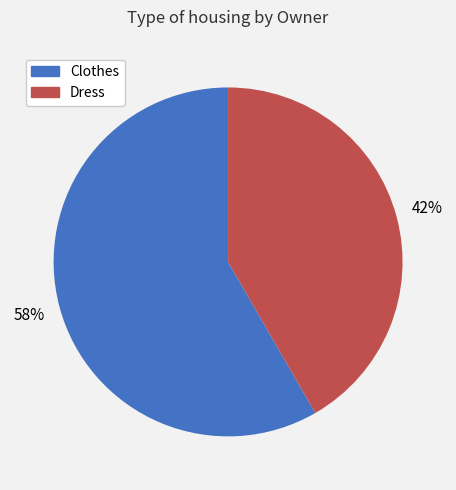

Is Dress the majority of the pie?

No